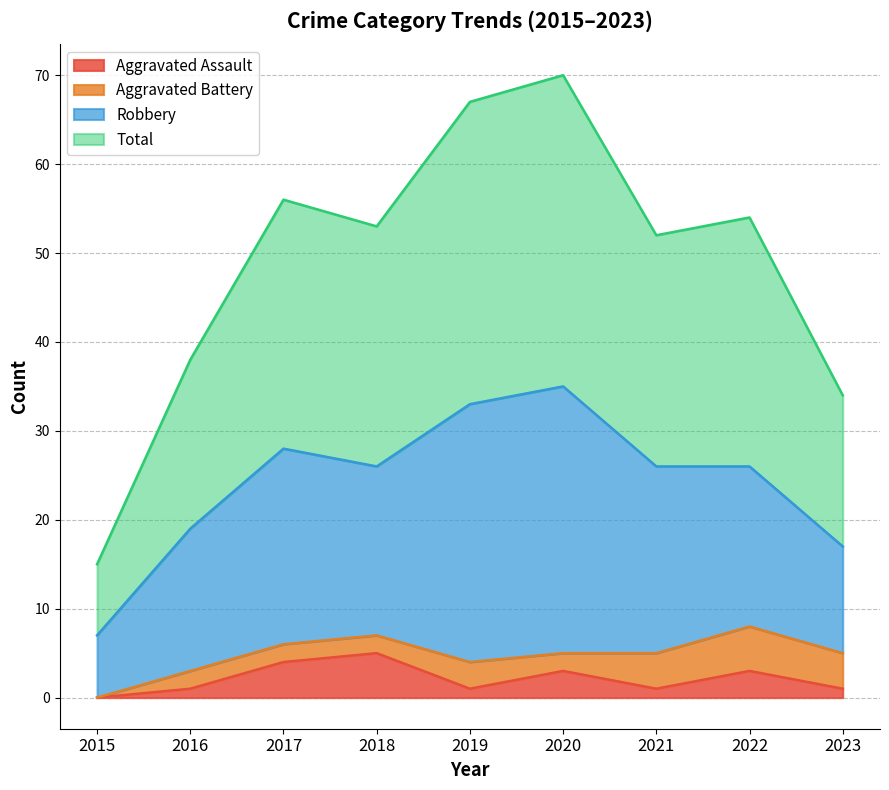

True or false: Aggravated Assault and Total intersect in this chart.

False